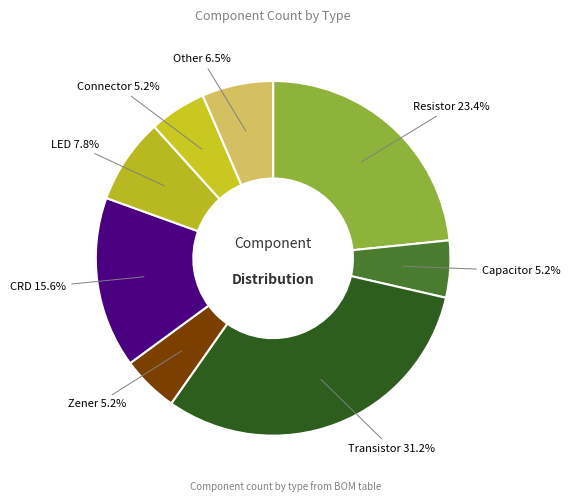

Does Capacitor represent more than half of the total?

No